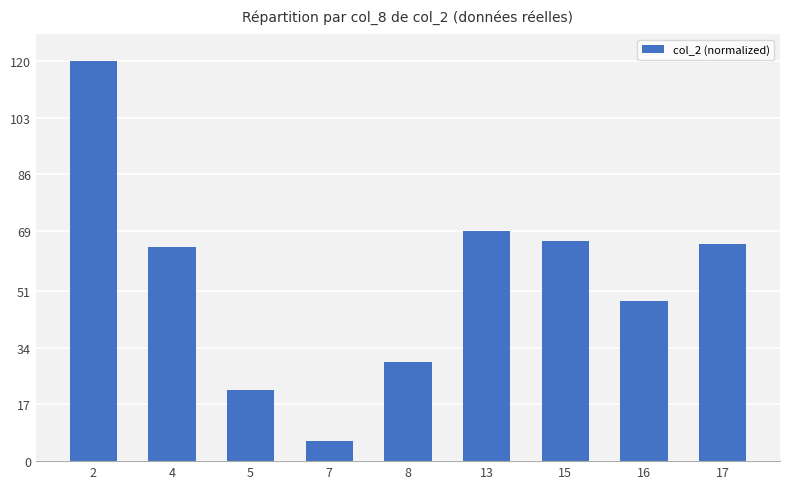

What is the average value?

54.4